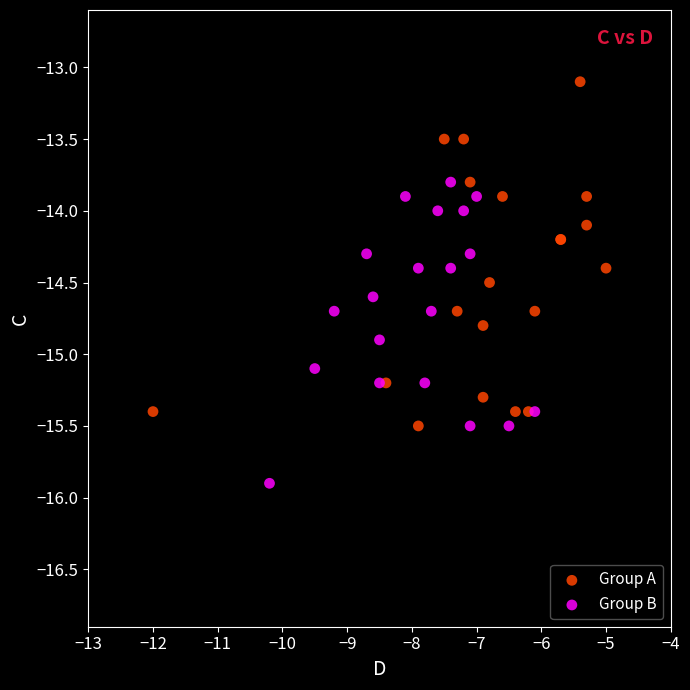

Which series contains the highest Y value?

Group A